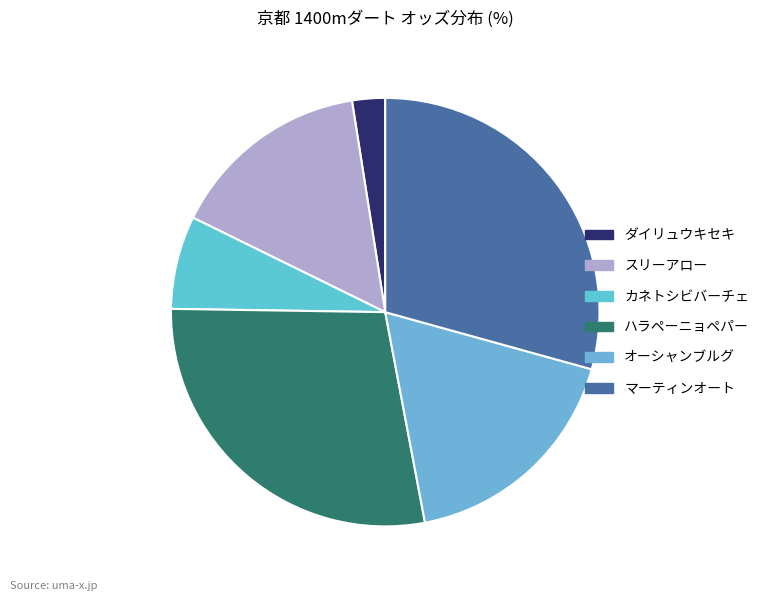

Count the number of slices in the pie.

6